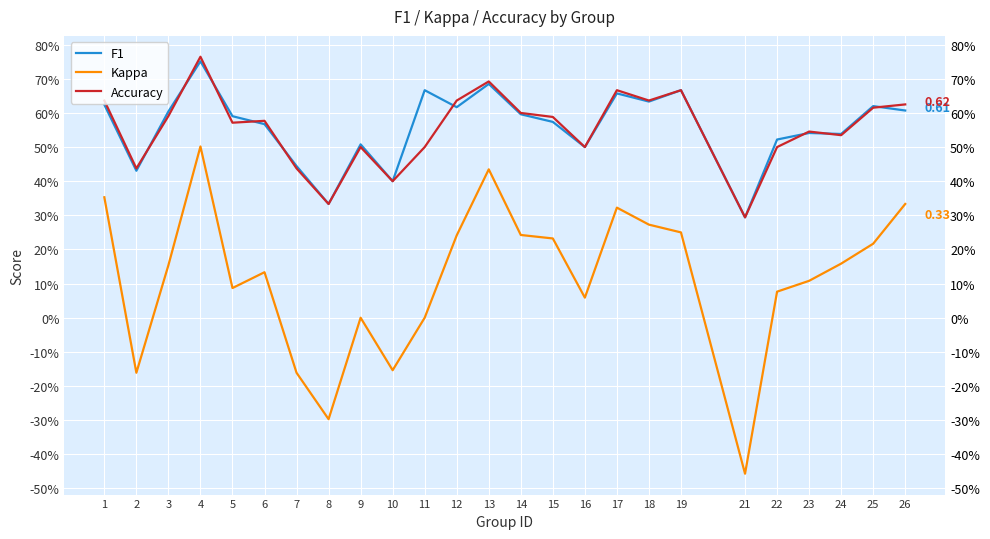

True or false: Kappa and Accuracy cross at least once.

False